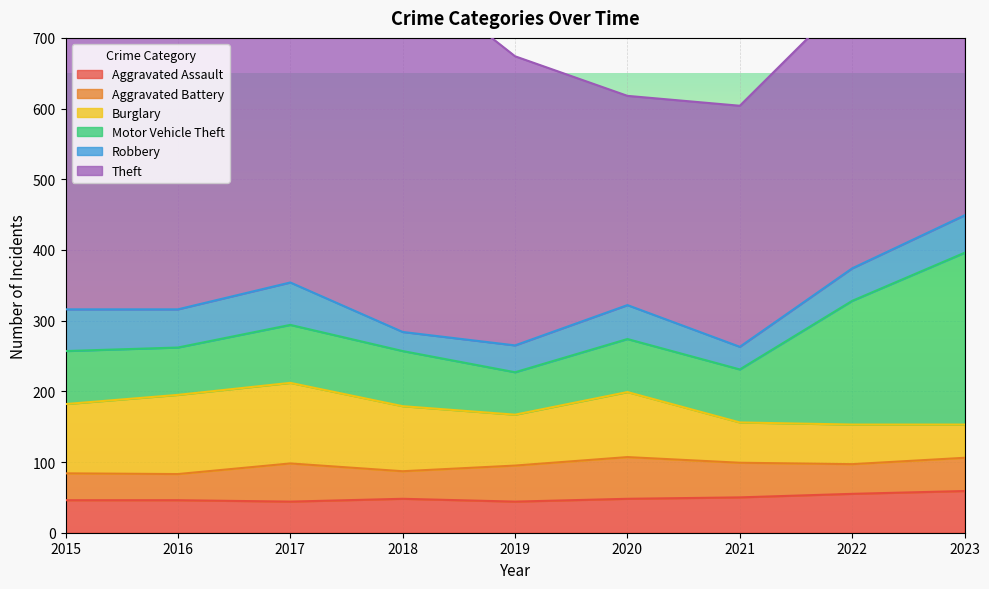

Between 2017 and 2015, which is larger?

2015